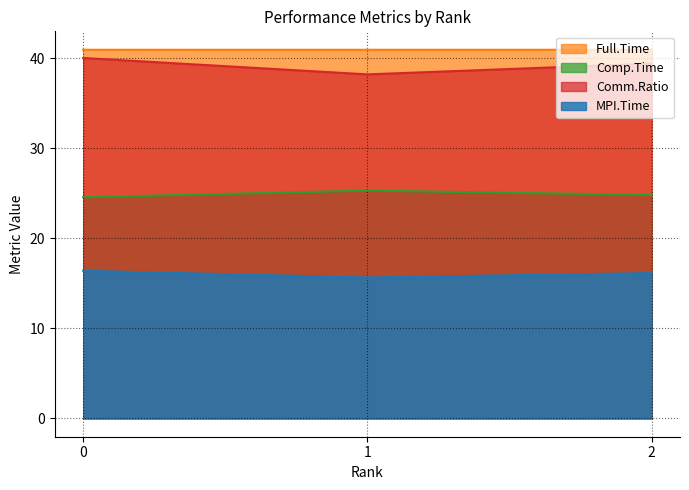

Is it true that Comp.Time equals 25.3 at 1?

True